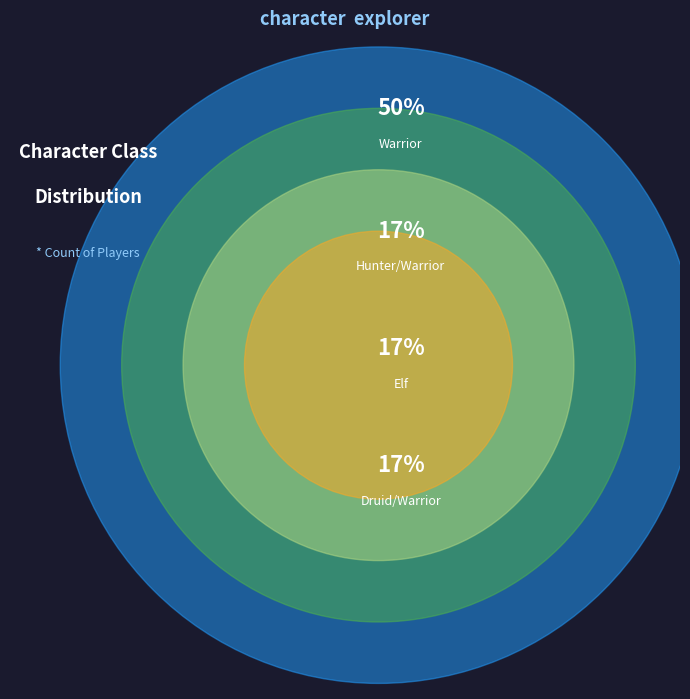

Rank the categories by value from highest to lowest.

Warrior, Hunter/Warrior, Elf, Druid/Warrior